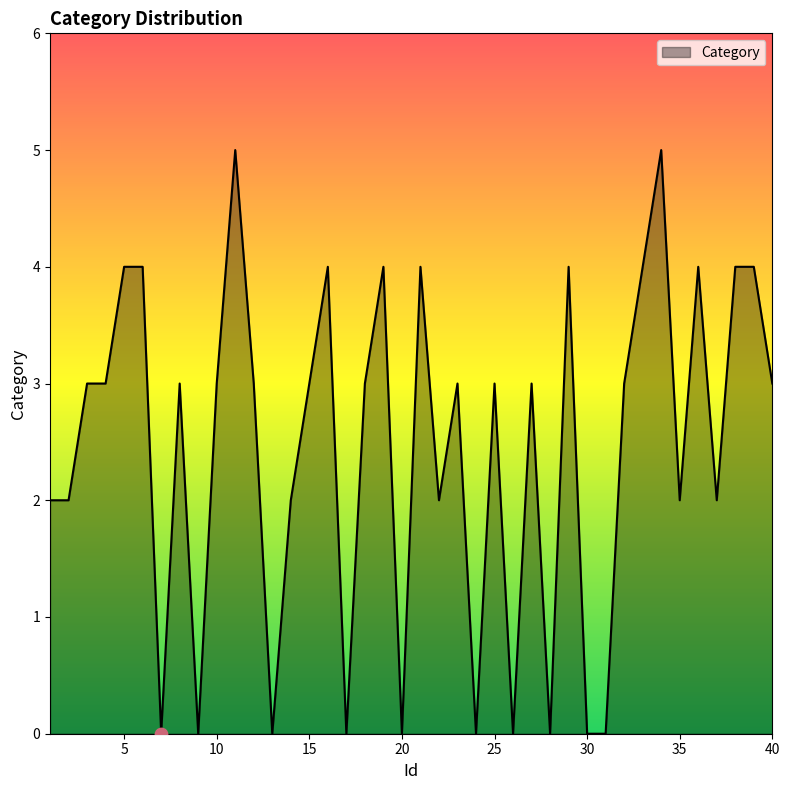

What is the difference between the maximum and minimum values?

5